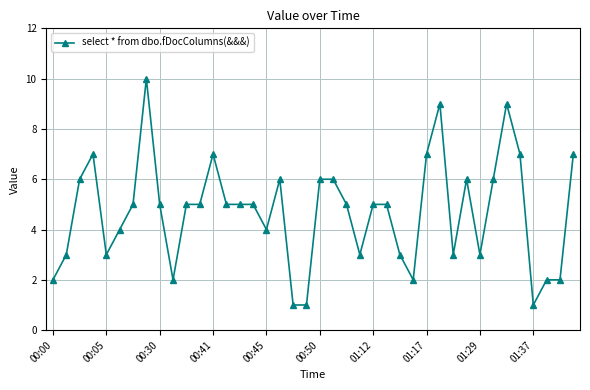

True or false: the data has more than 0 interior local peaks.

True